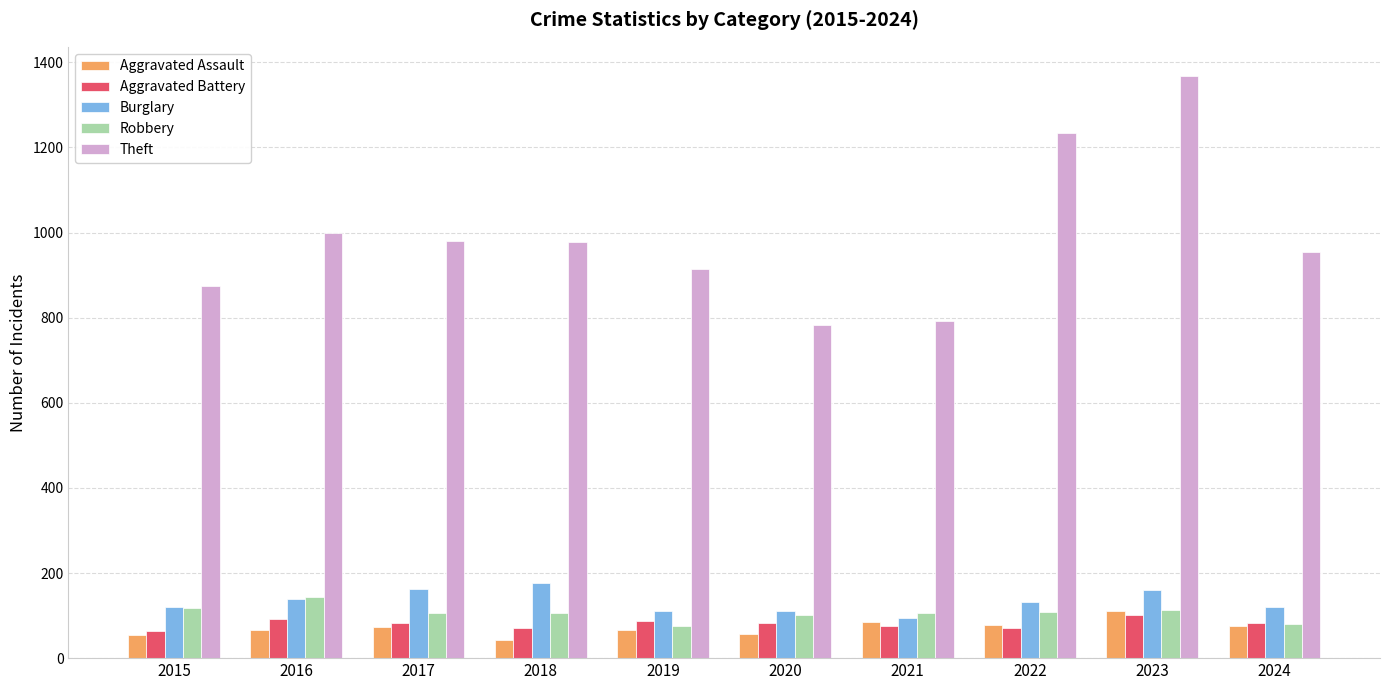

The value of Burglary at 2017 is 211. True or false?

False